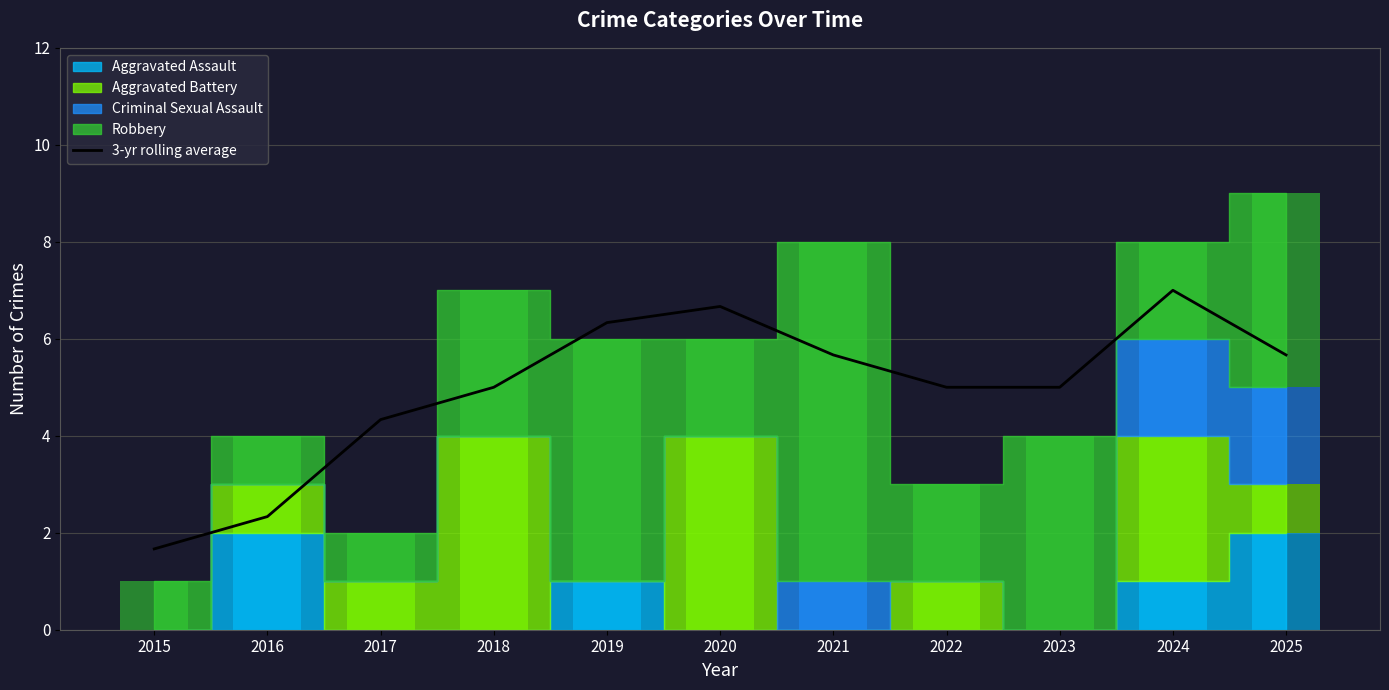

What is the smallest value displayed?

1.7